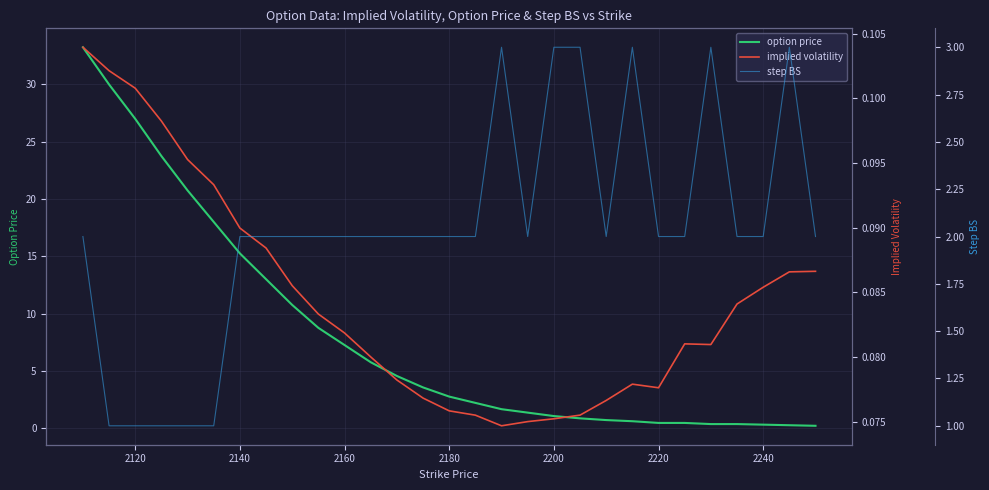

In step BS, how many points are lower than both neighbors (excluding endpoints)?

2